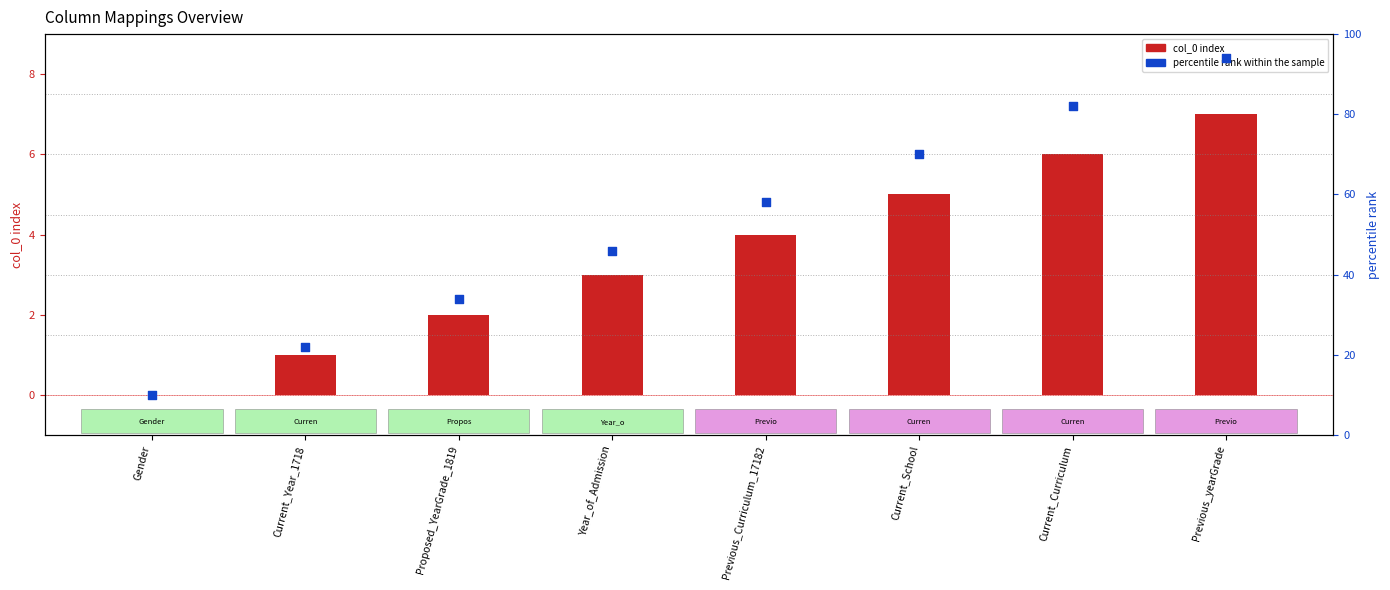

Which series reaches the minimum Y coordinate?

col_0